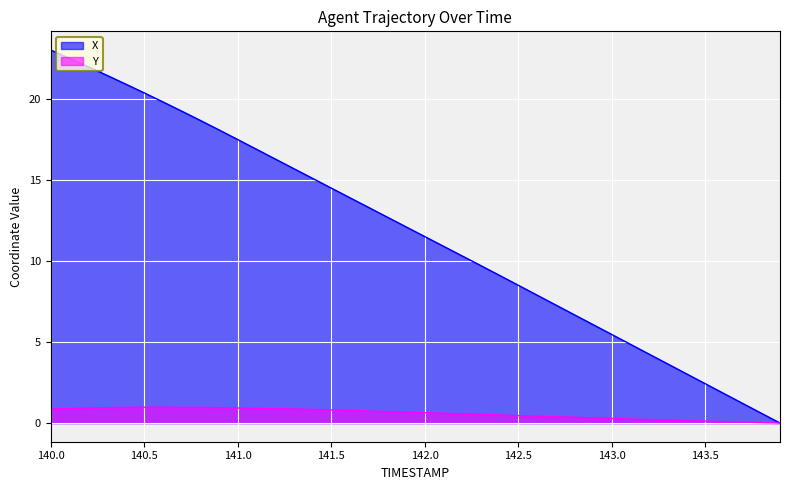

List the series in order of their overall mean, highest first.

X, Y